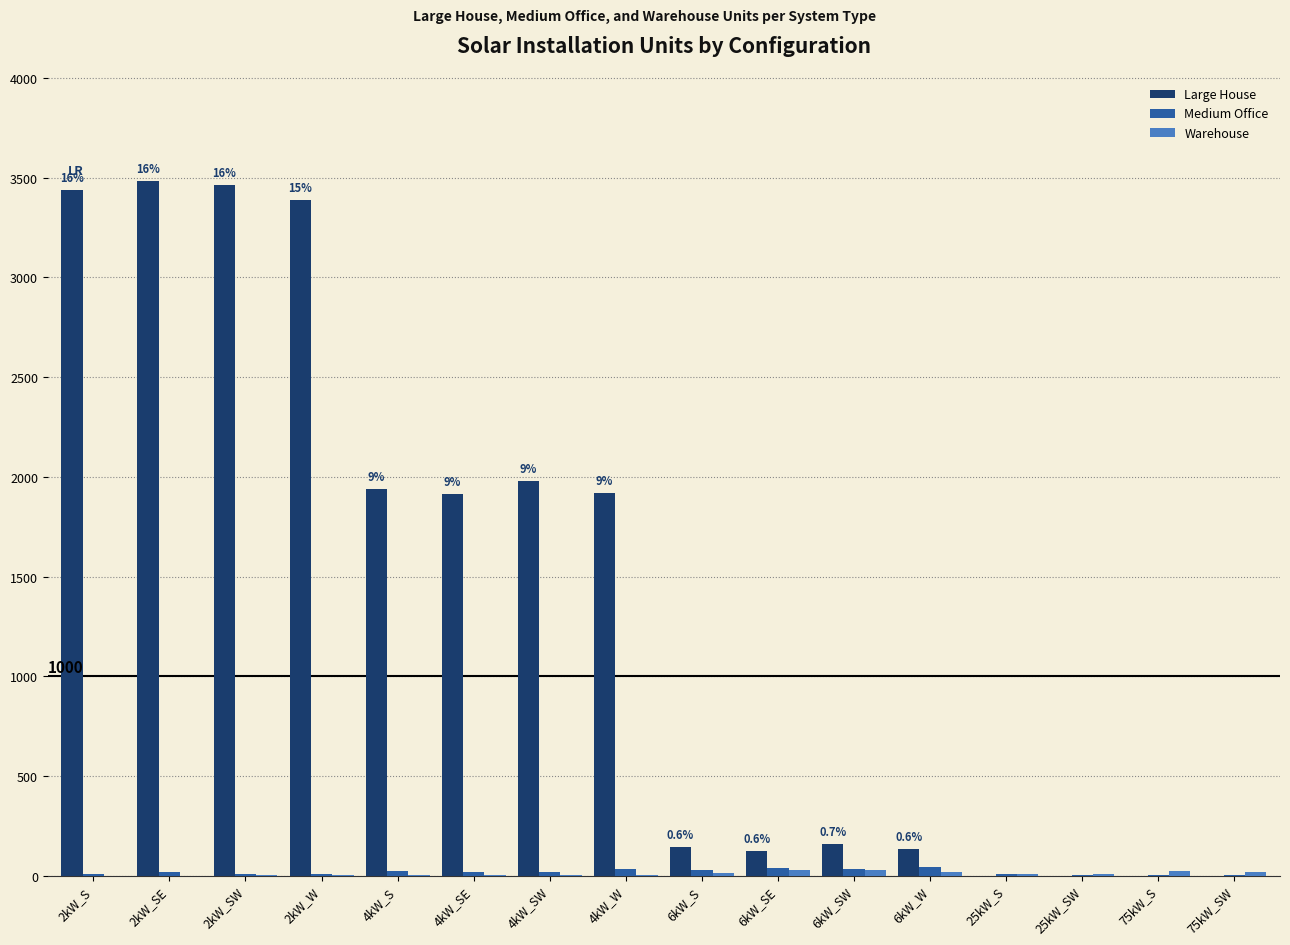

Does the chart contain stacked bars?

No